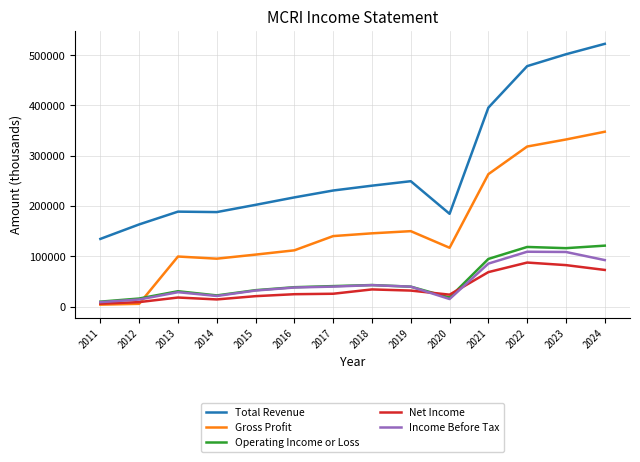

At how many categories does at least one series exceed 513378?

1